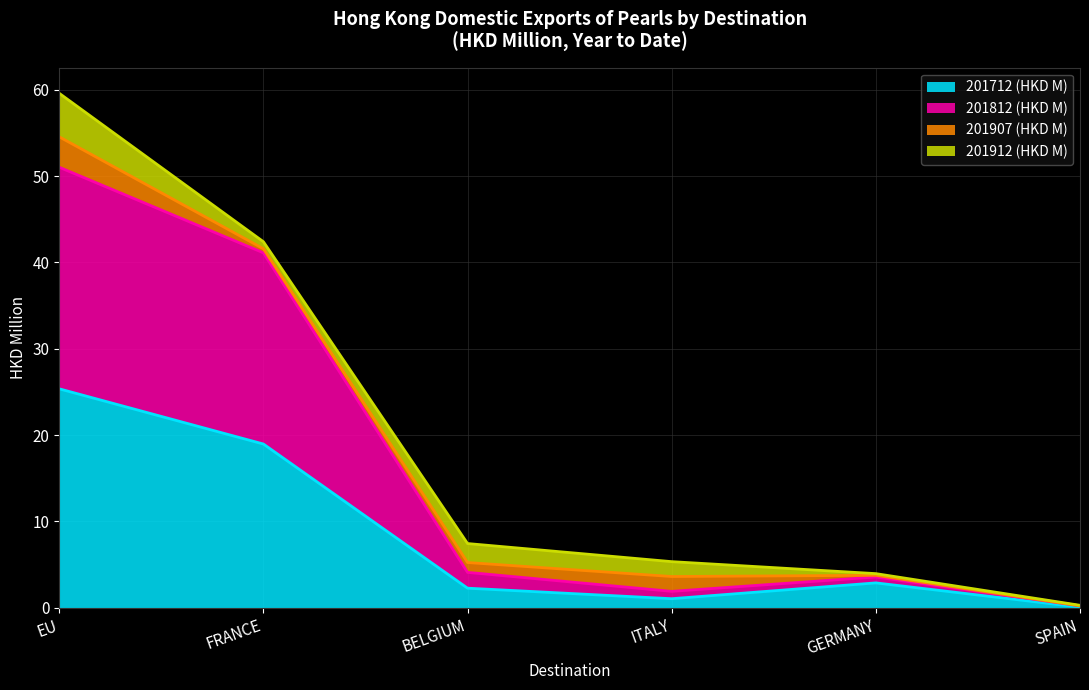

True or false: 201712 (HKD M) has a value of 34.5 at EU.

False